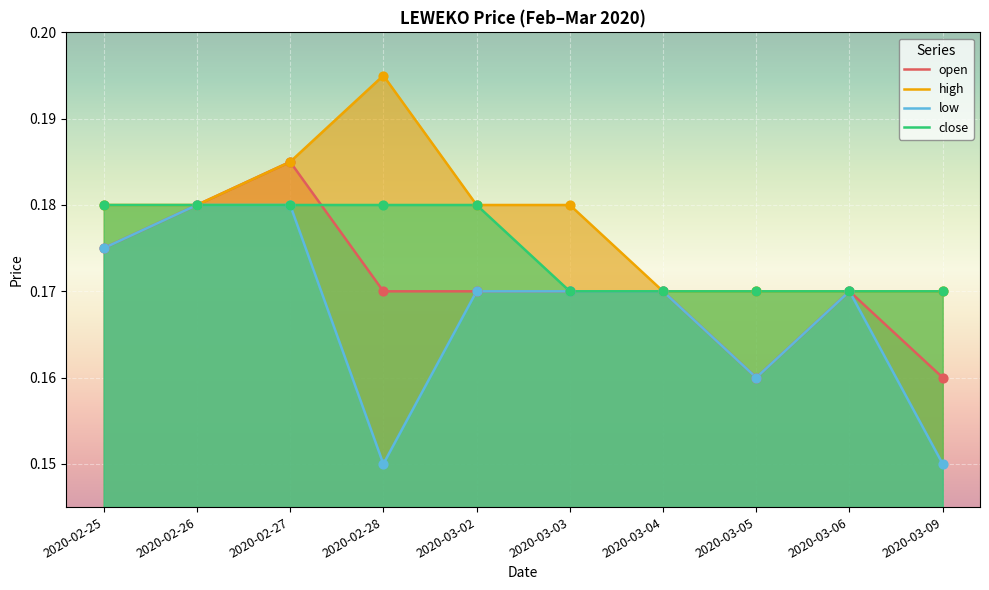

Is the value of high at 2020-03-04 greater than the value of low at 2020-03-06?

No